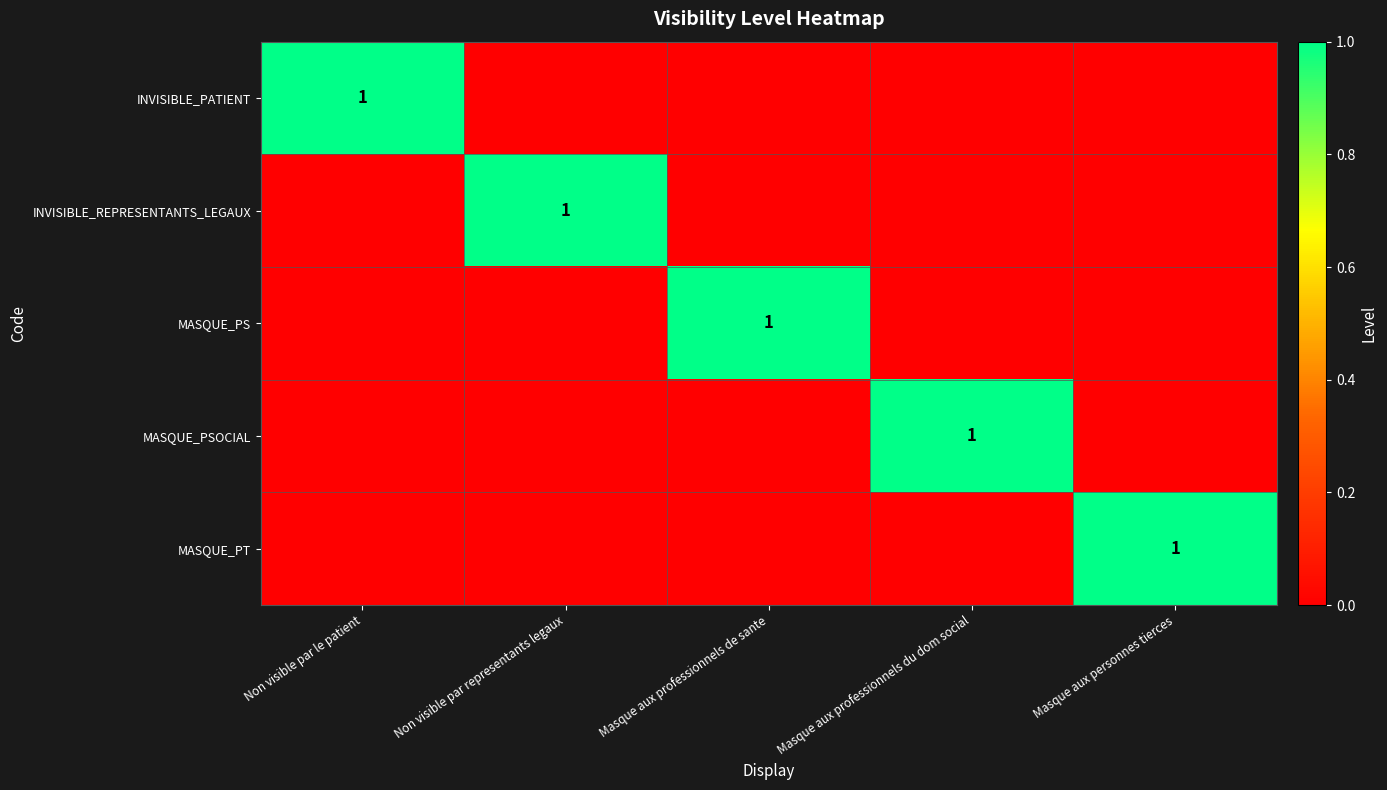

At which category is the sum across all series the highest?

Non visible par le patient